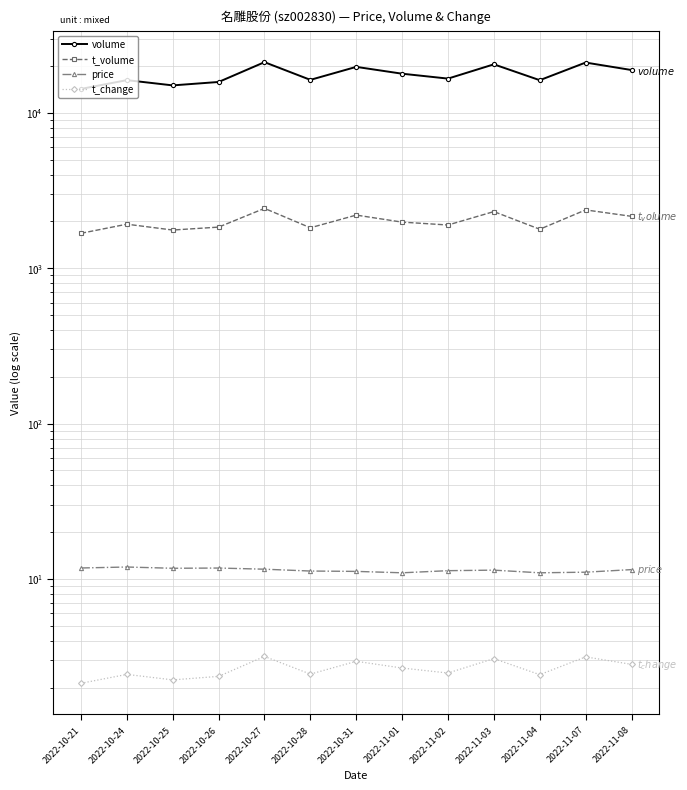

Which series has the largest range (max minus min)?

volume